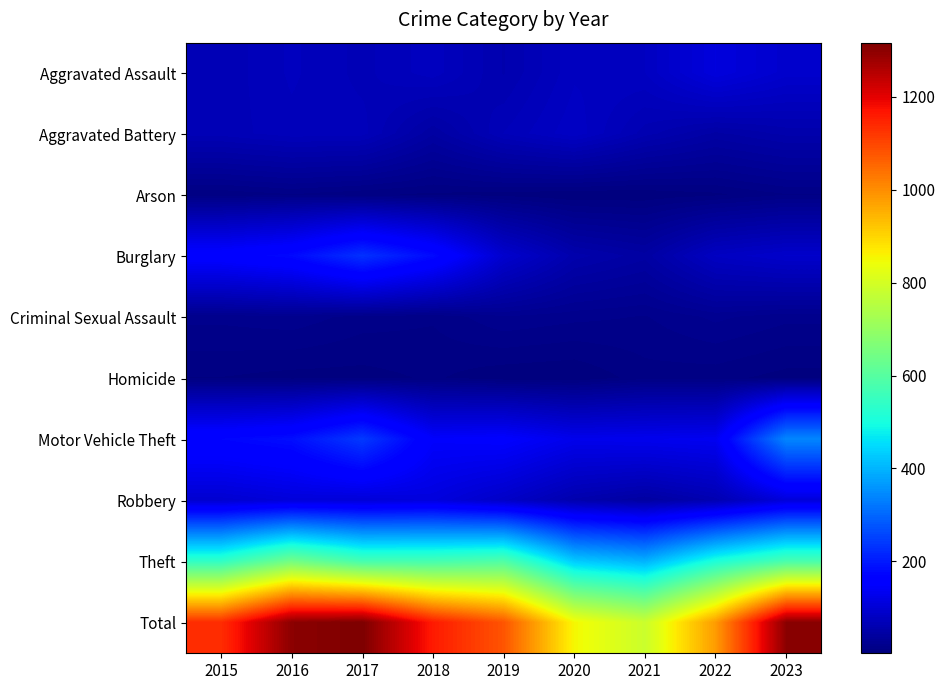

Rank the series at 2018 from lowest to highest value.

Arson, Homicide, Criminal Sexual Assault, Aggravated Battery, Aggravated Assault, Robbery, Motor Vehicle Theft, Burglary, Theft, Total